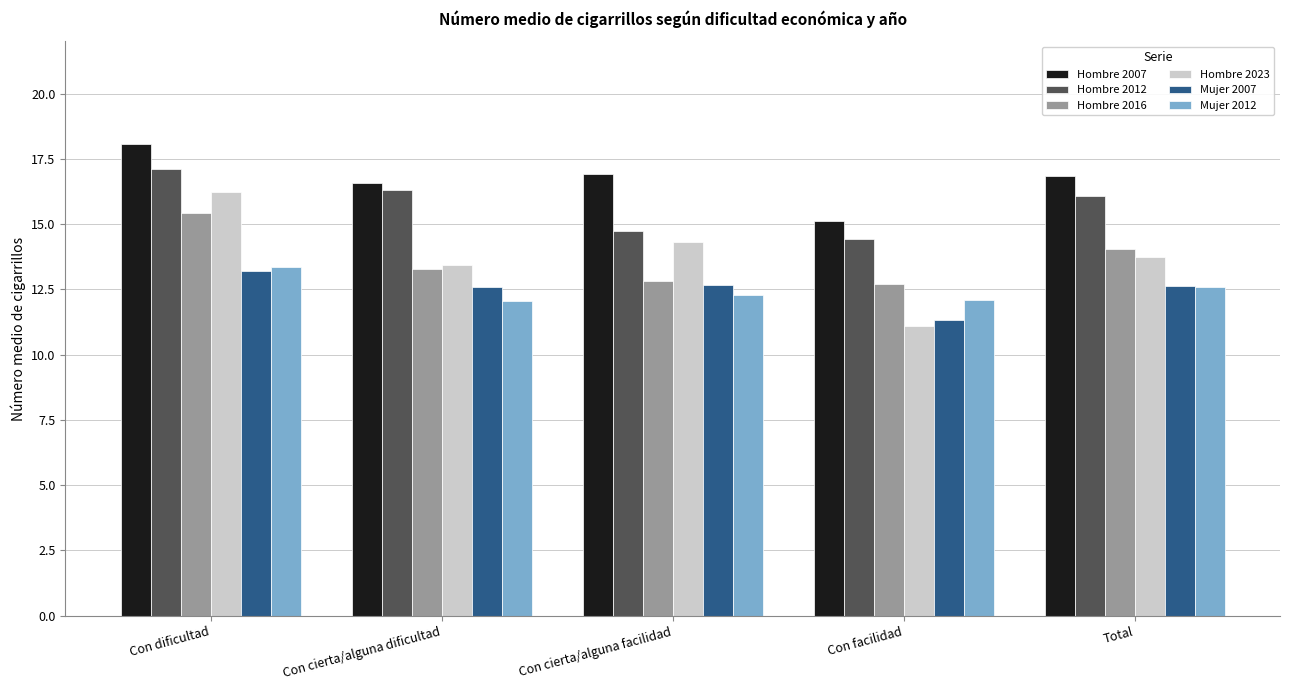

What are all the series names shown in the legend?

Hombre 2007, Hombre 2012, Hombre 2016, Hombre 2023, Mujer 2007, Mujer 2012